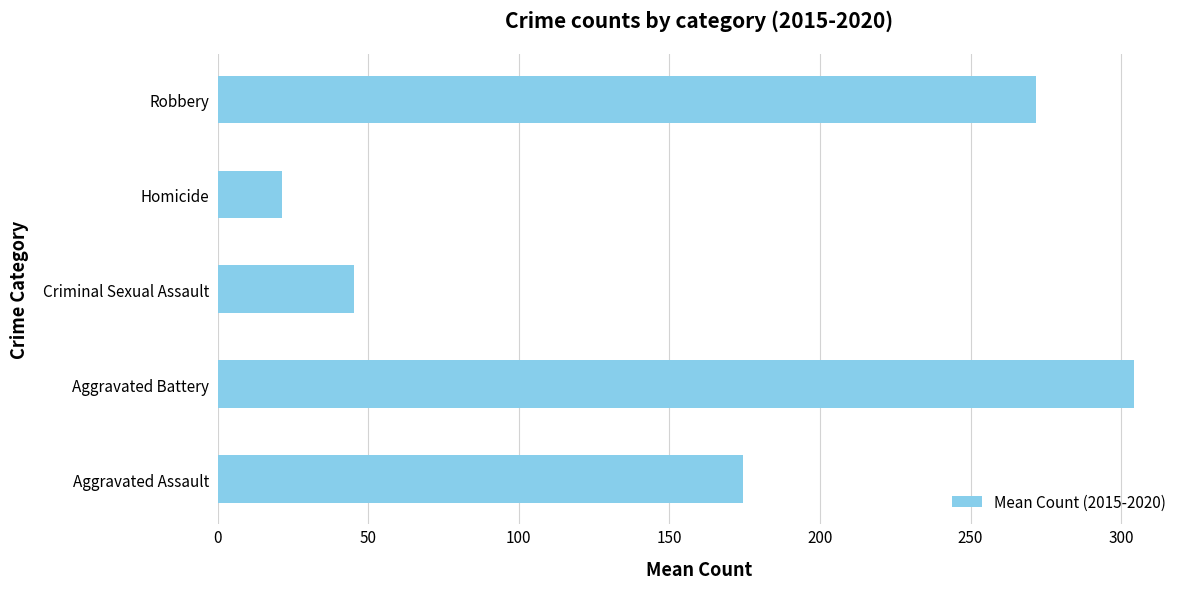

How many categories are shown in the chart?

5